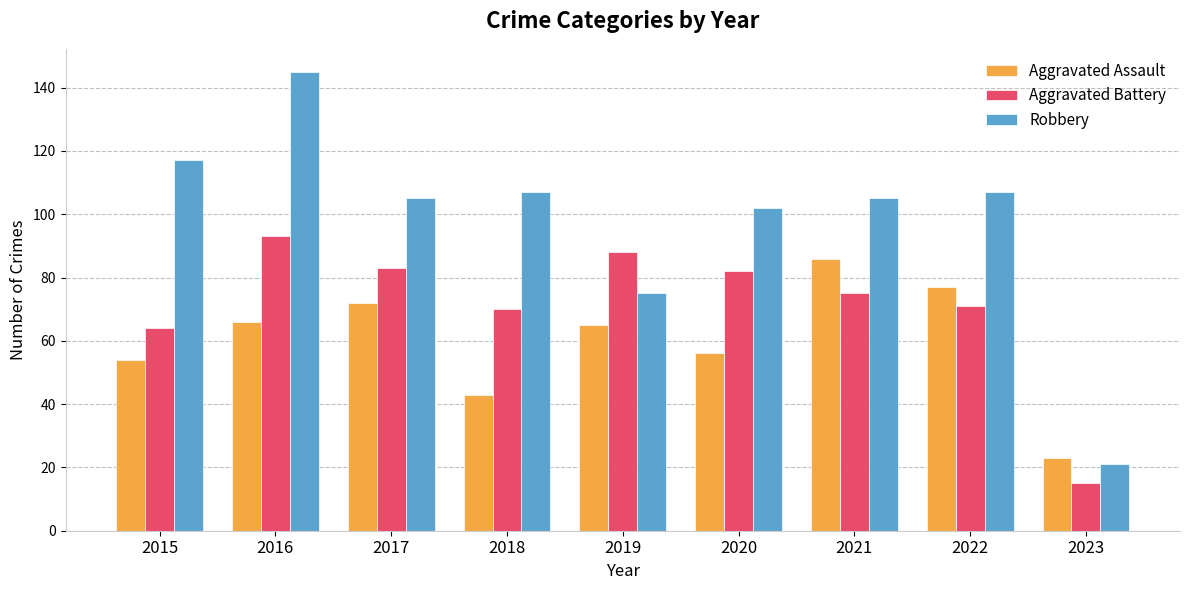

Rank the series by their maximum value, from highest to lowest.

Robbery, Aggravated Battery, Aggravated Assault